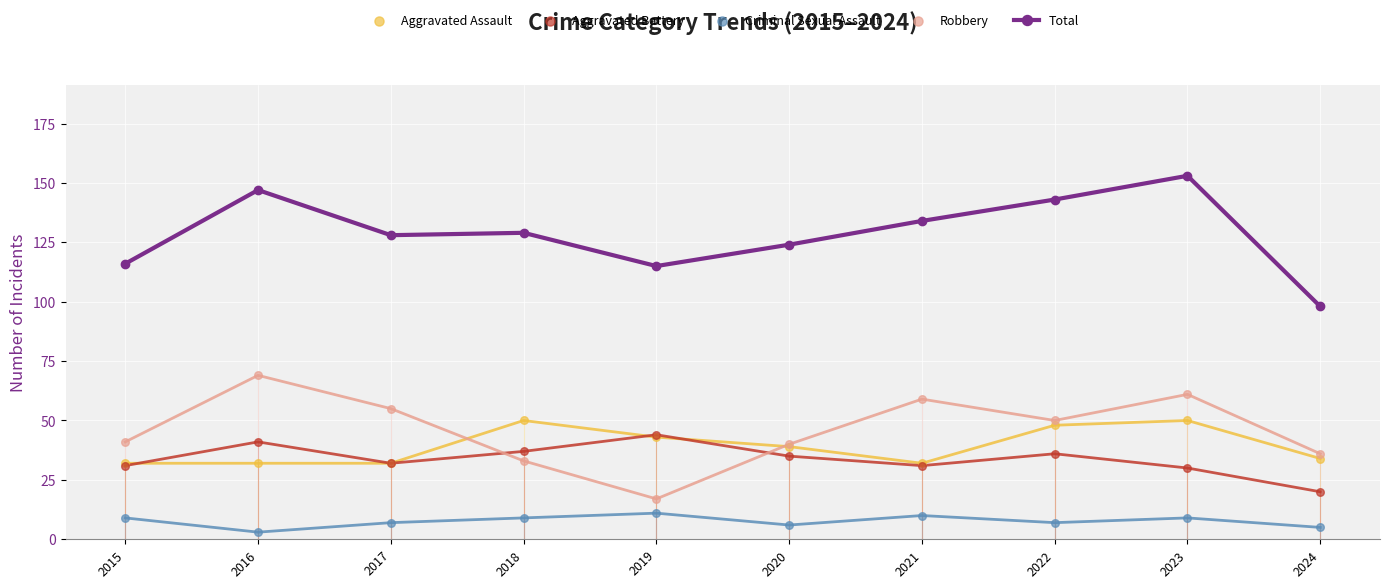

At which category is the sum across all series the highest?

2023